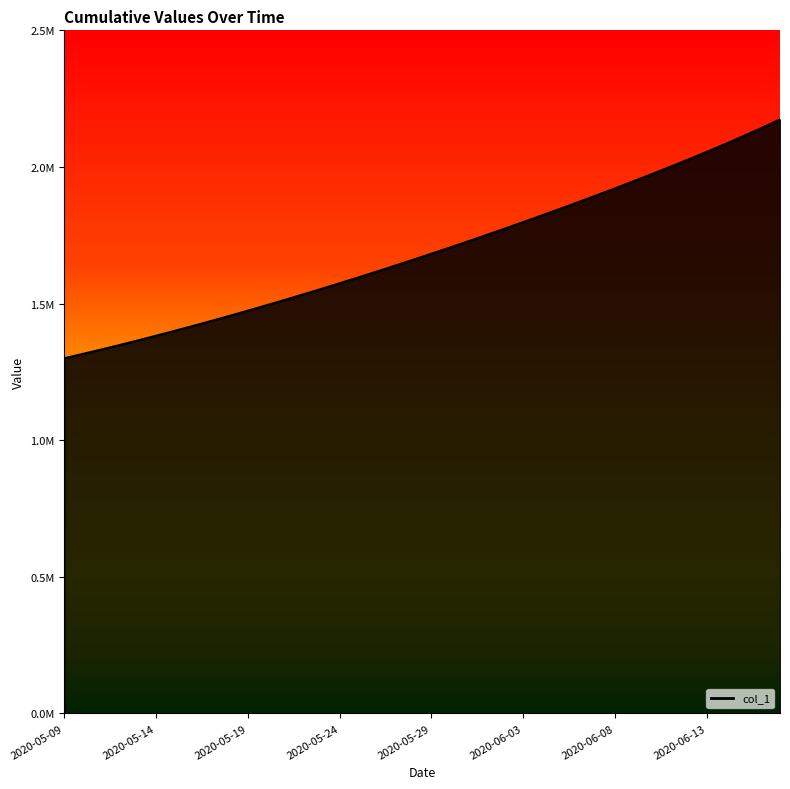

Reading right to left, what are all the values shown in this chart?

2199025.0	2167725.2	2137278.0	2107664.0	2078838.4	2050729.0	2023246.8	1996306.0	1969837.5	1943788.0	1918119.1	1892803.8	1867823.2	1843167.0	1818829.0	1794806.2	1771098.0	1747703.8	1724622.9	1701853.6	1679393.9	1657240.6	1635391.5	1613845.5	1592604.1	1571671.5	1551053.9	1530759.4	1510796.2	1491172.1	1471894.0	1452968.0	1434398.8	1416195.4	1398365.8	1380917.0	1363857.9	1347197.2	1330941.6	1315099.0